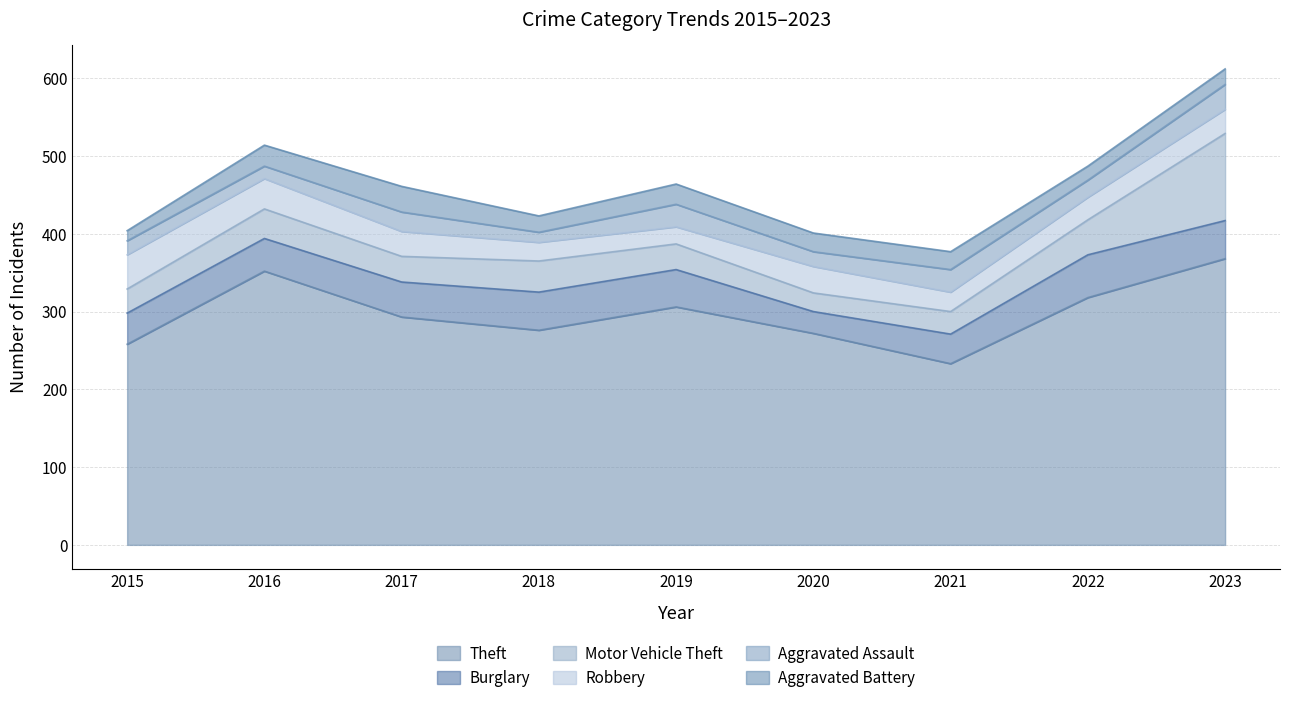

How many times do Motor Vehicle Theft and Robbery cross each other?

3